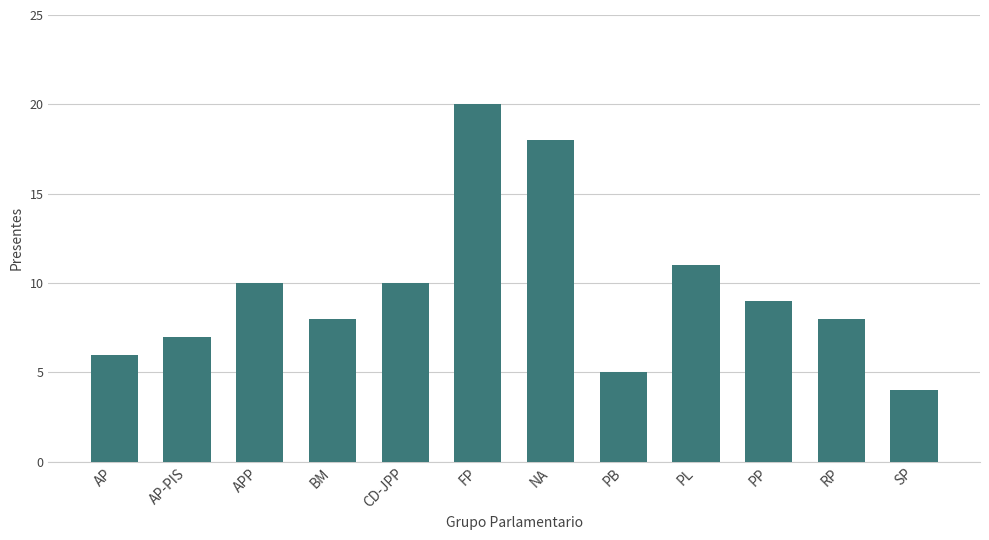

How many distinct data groups are displayed?

1